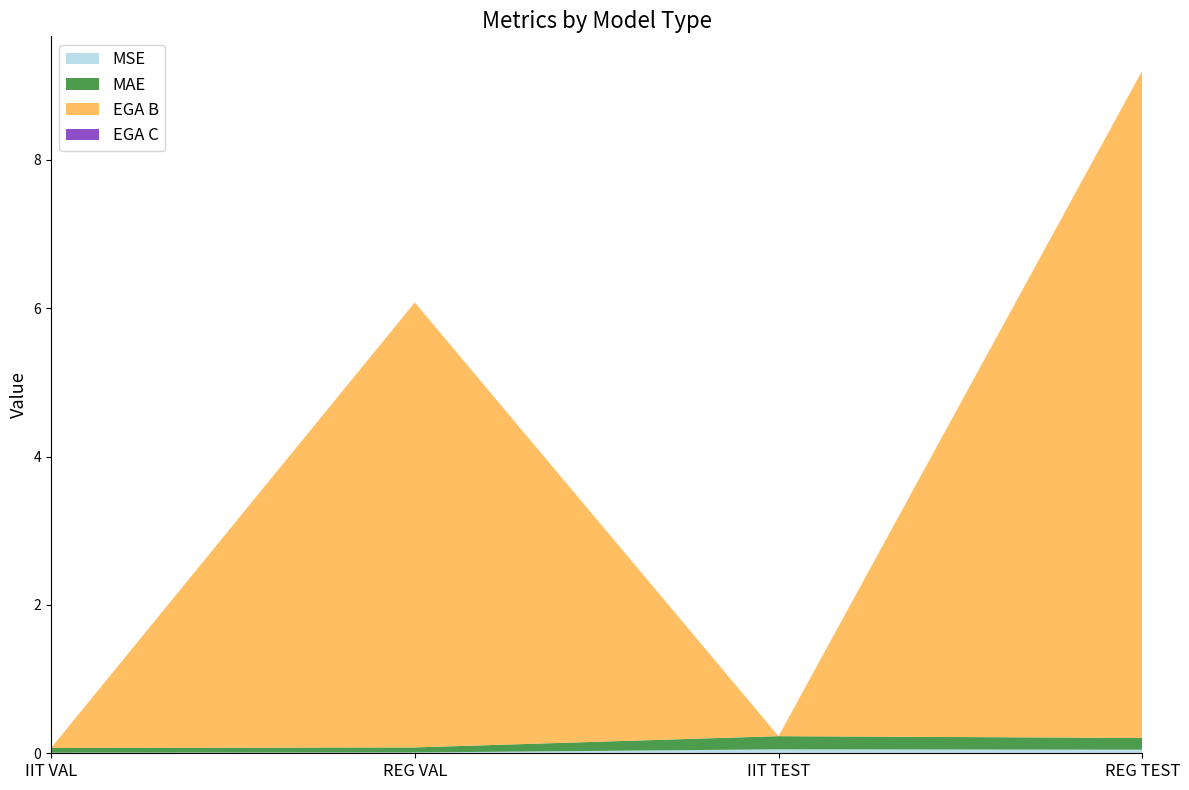

Reading right to left, extract all data points from this chart.

MSE: REG TEST=0.0	IIT TEST=0.1	REG VAL=0.0	IIT VAL=0.0
MAE: REG TEST=0.2	IIT TEST=0.2	REG VAL=0.1	IIT VAL=0.1
EGA B: REG TEST=9.0	IIT TEST=0.0	REG VAL=6.0	IIT VAL=0.0
EGA C: REG TEST=0.0	IIT TEST=0.0	REG VAL=0.0	IIT VAL=0.0